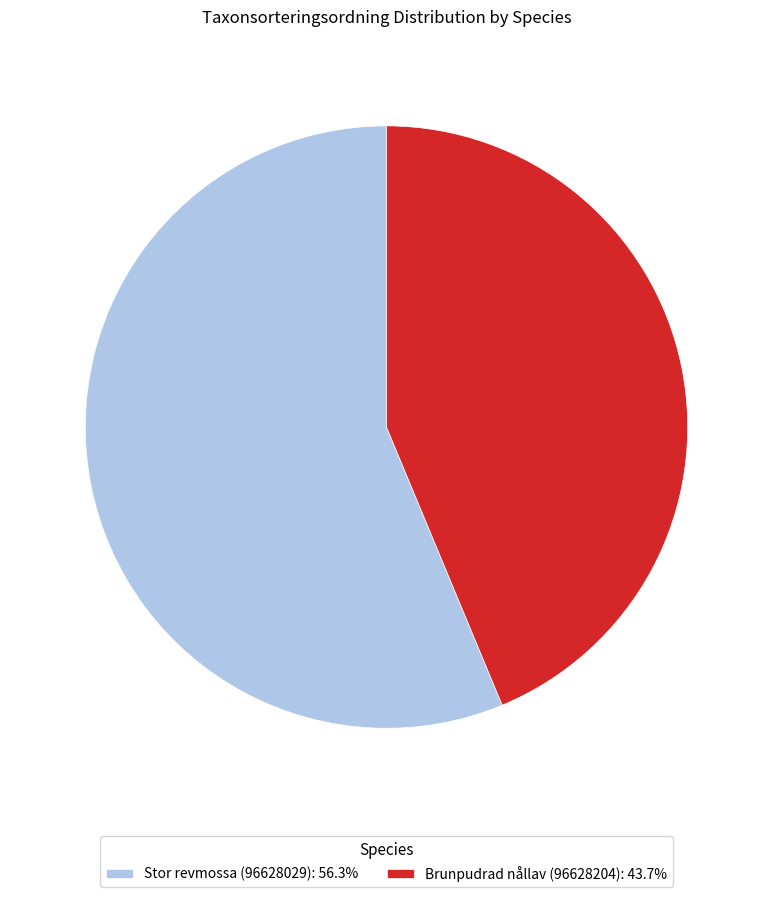

Combined, do Brunpudrad nållav (96628204): 43.7% and Stor revmossa (96628029): 56.3% account for over 50%?

Yes